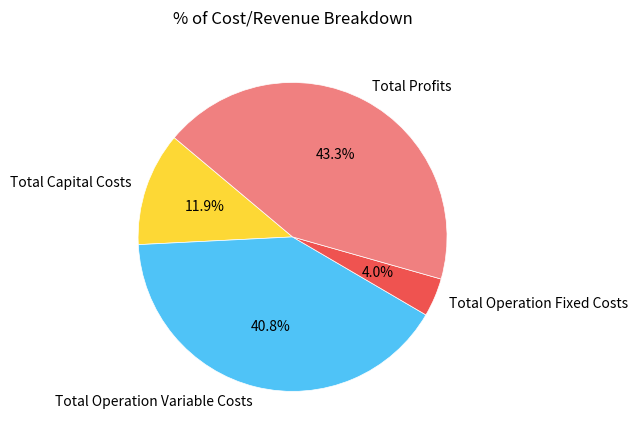

Does Total Capital Costs account for over 50% of the chart?

No